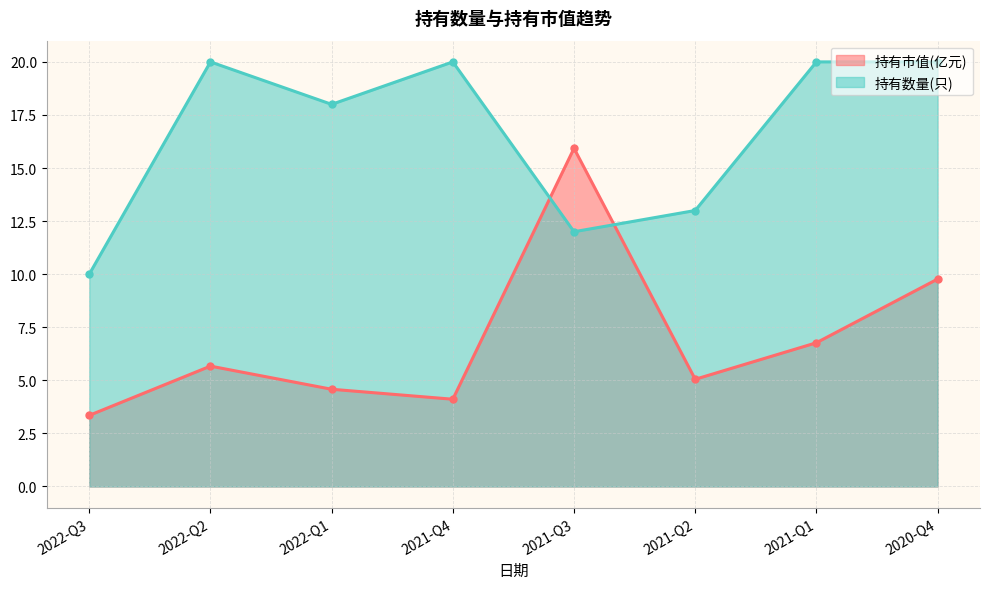

How many lines are shown in the chart?

2